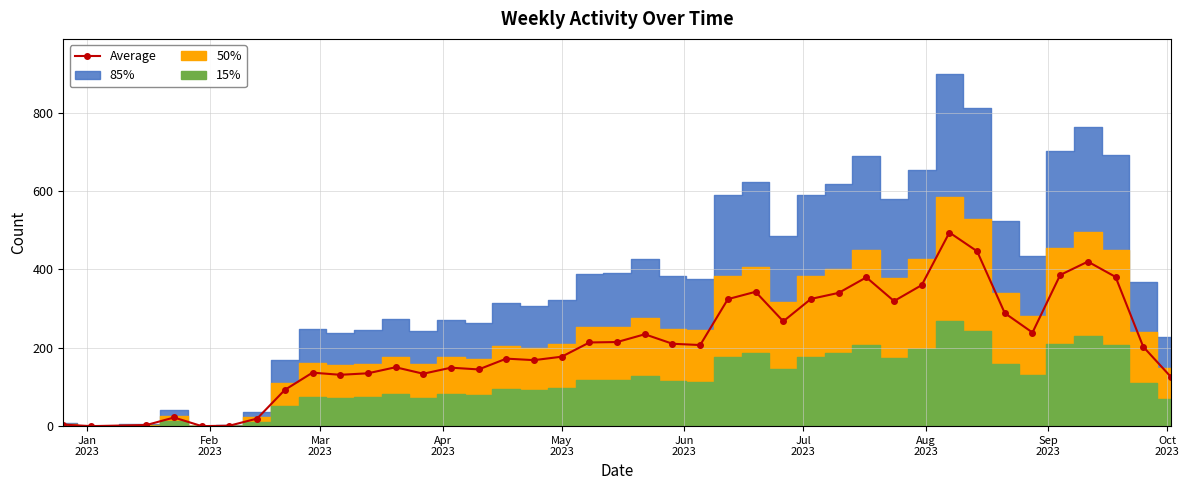

True or false: Average has more than 2 interior local peaks.

True